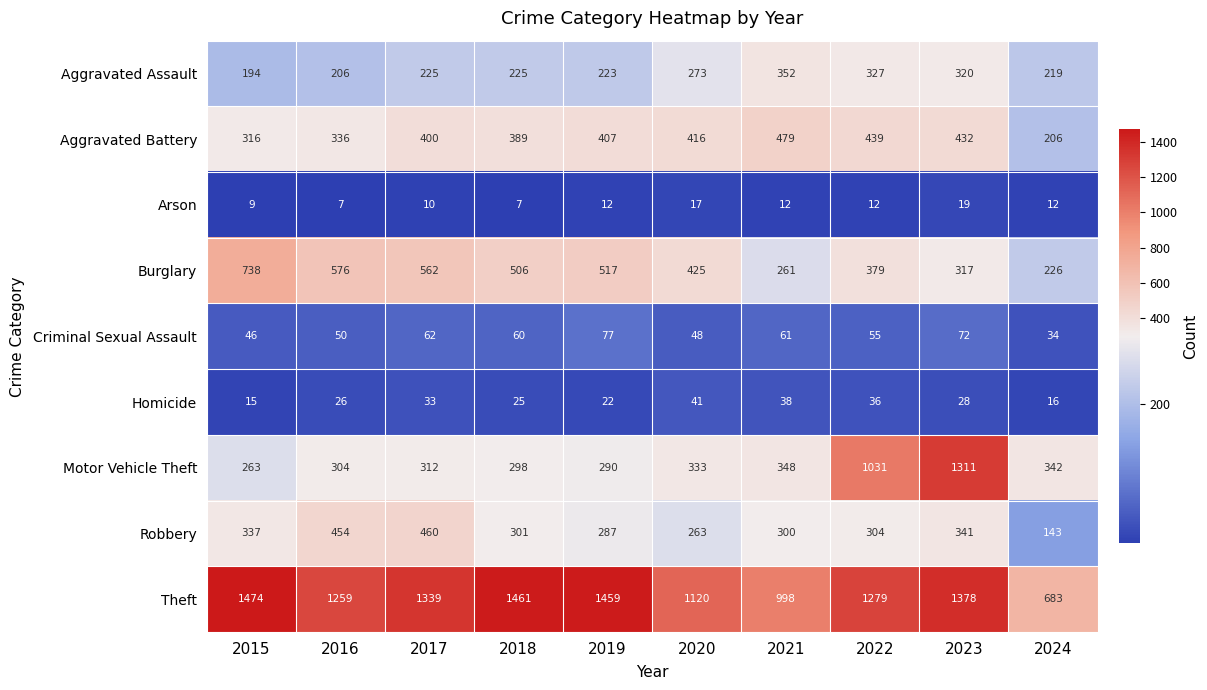

What is the total value across all series at 2021?

2849